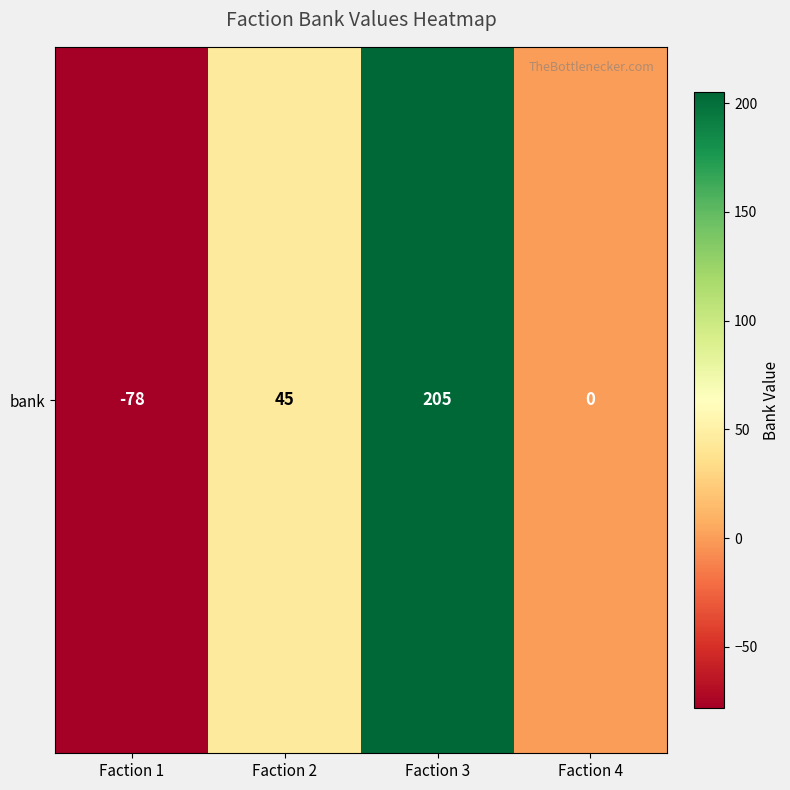

List the labels in order of value, smallest first.

Faction 1, Faction 4, Faction 2, Faction 3